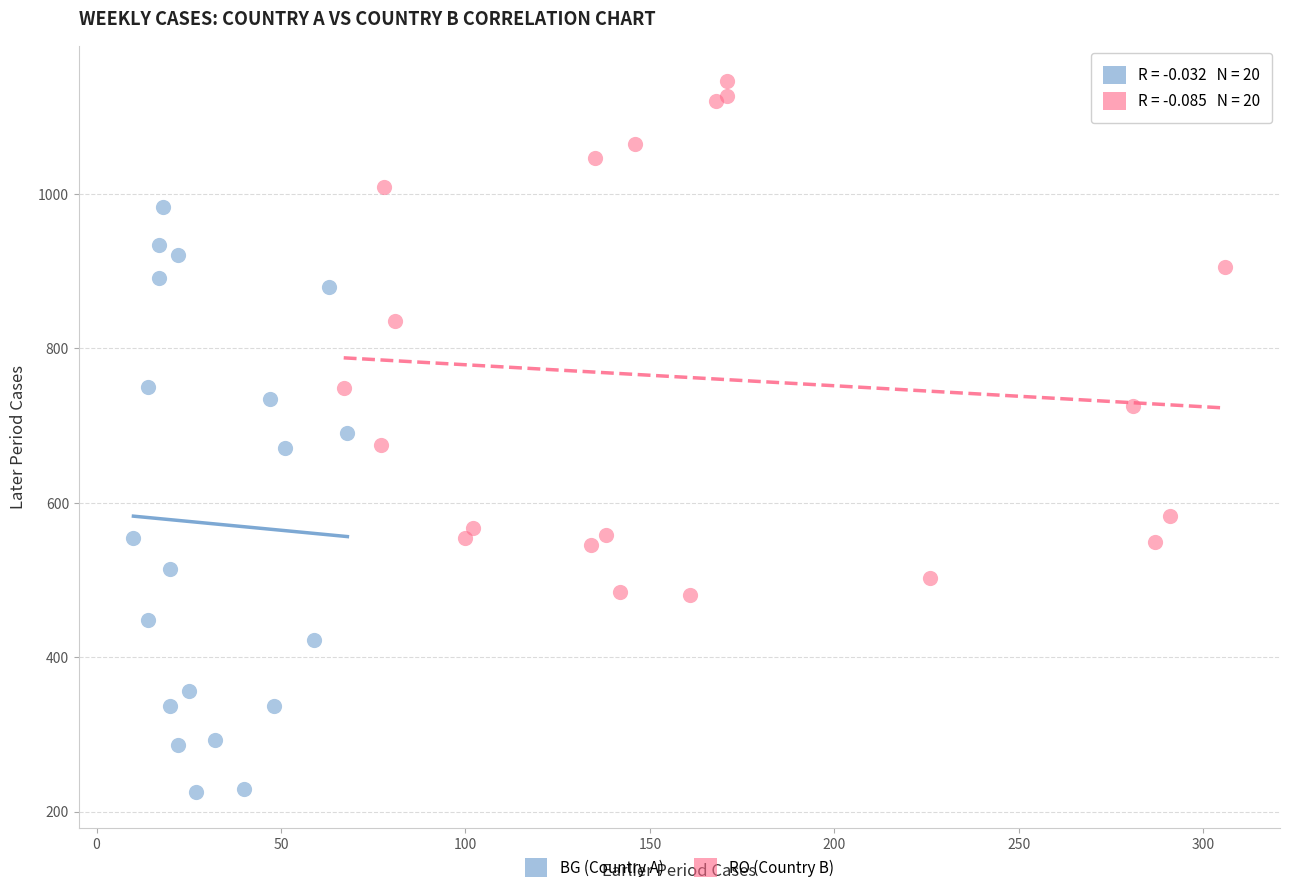

What are all the series names shown in the legend?

BG (Country A), RO (Country B)